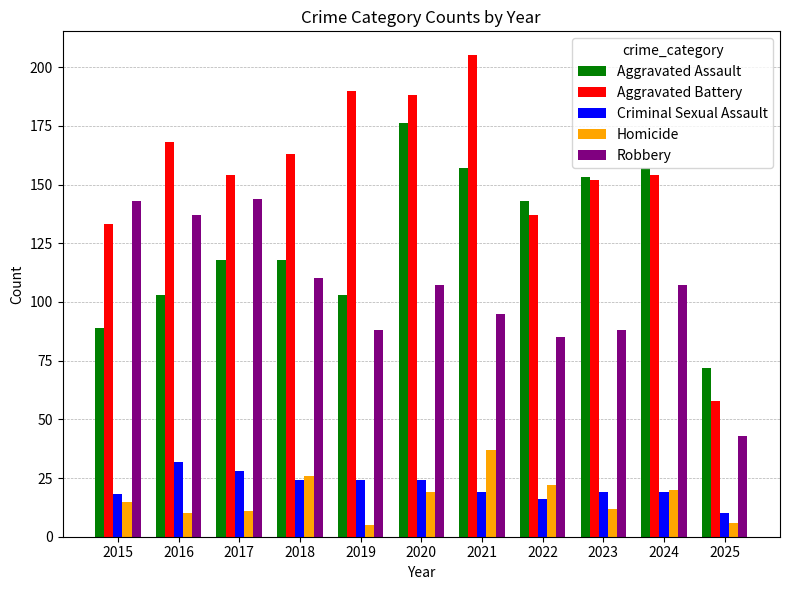

Where is Robbery nearest to the value 93?

2021